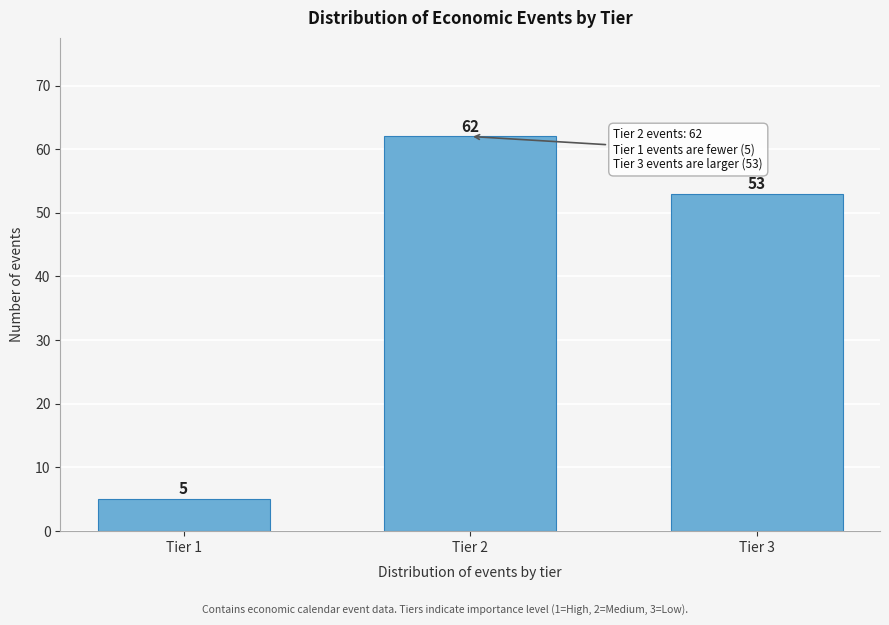

Reading left to right, what are all the values shown in this chart?

Tier 1=5	Tier 2=62	Tier 3=53